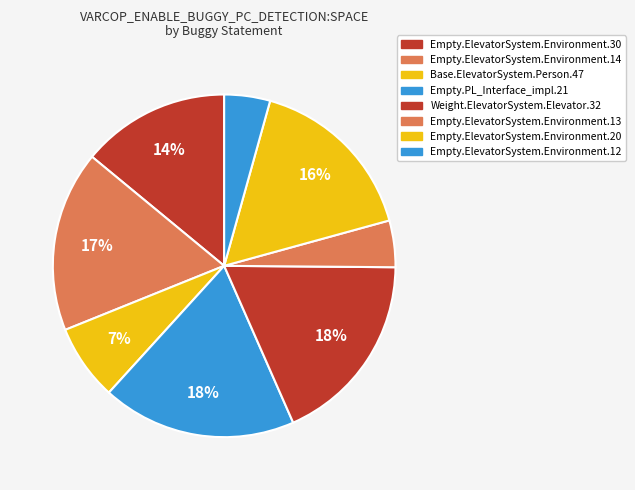

Count the number of slices in the pie.

8